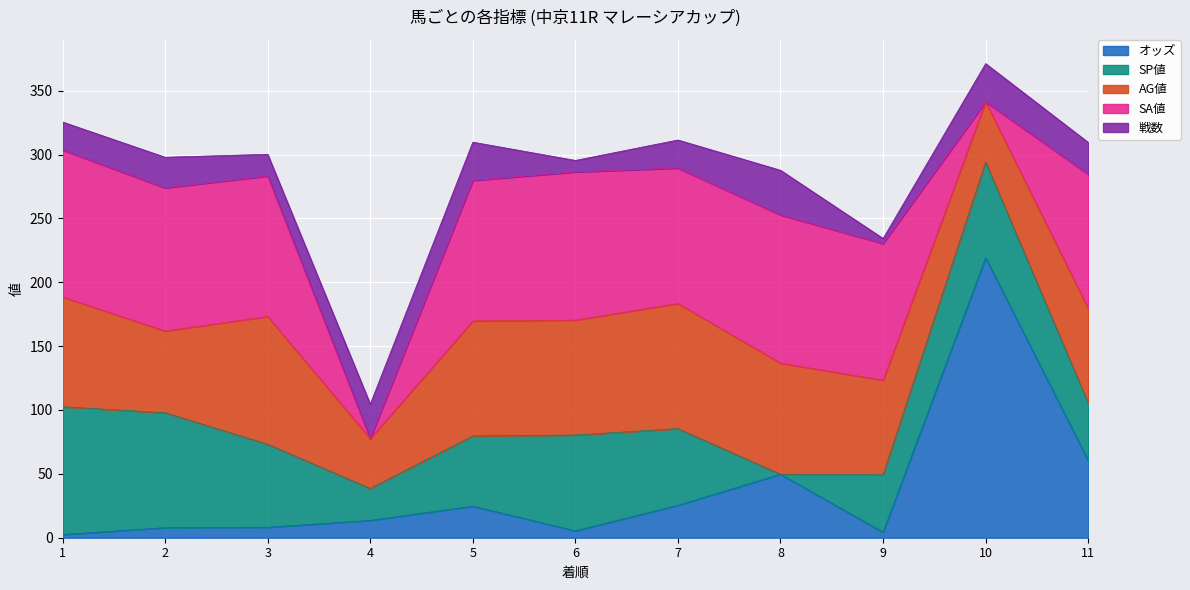

How many interior local peaks does the オッズ series have?

3